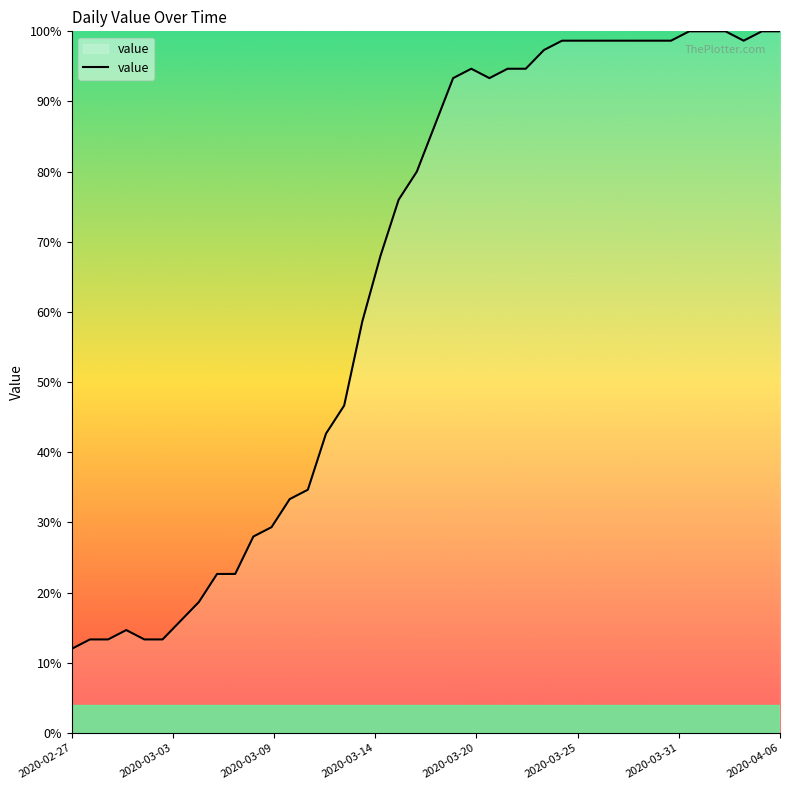

What is the sum of all values?

2601.3